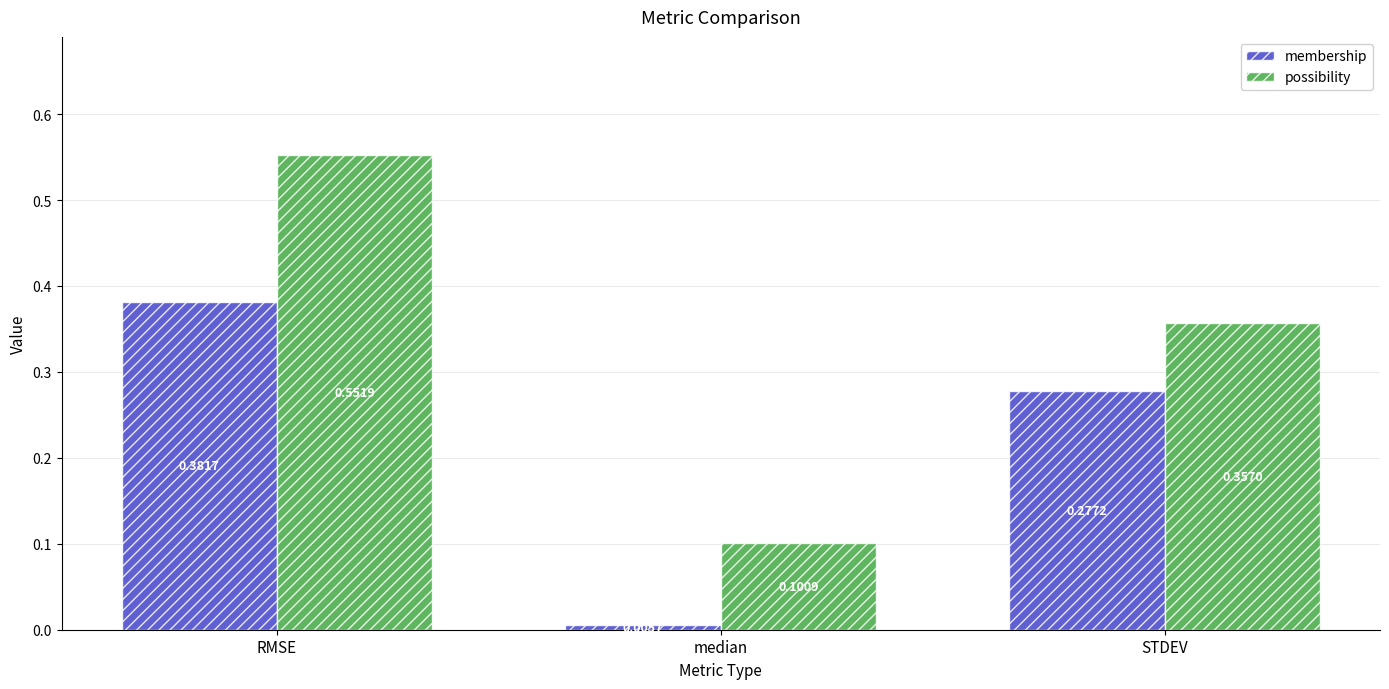

At which label is membership closest to 0?

median